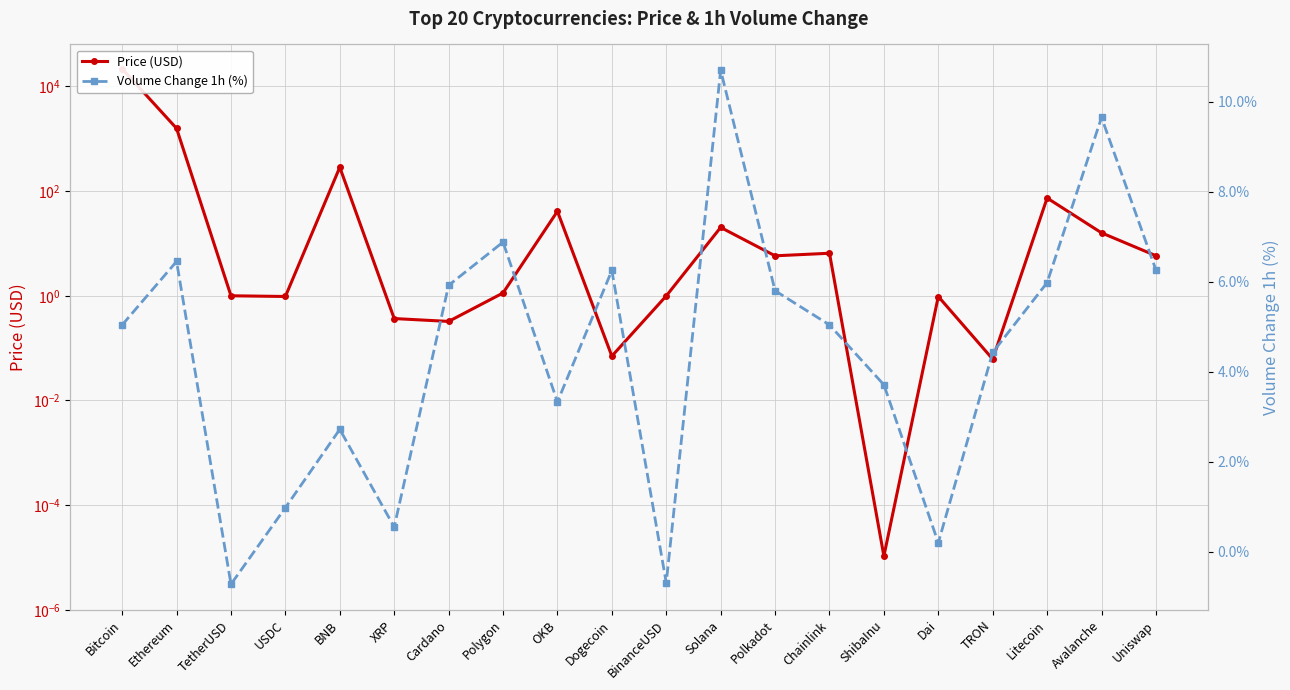

Where do Price (USD) and Volume Change 1h (%) first cross each other?

TetherUSD and USDC